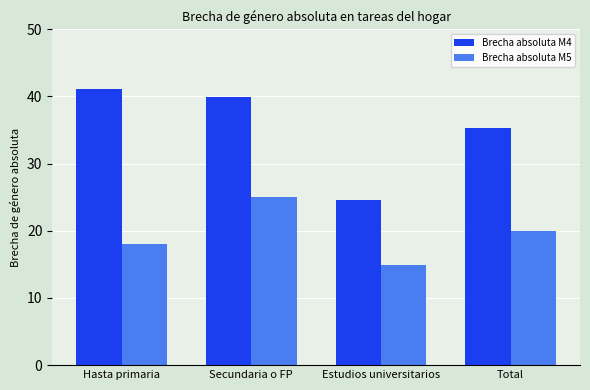

What is the difference between the highest and lowest values at Secundaria o FP?

14.8